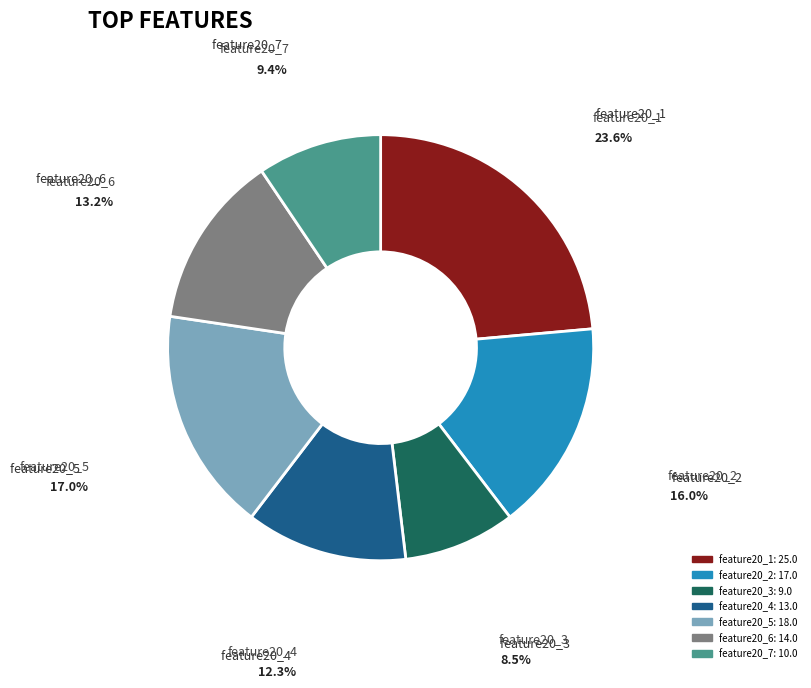

The feature20_4 slice represents 1% of the pie. True or false?

False